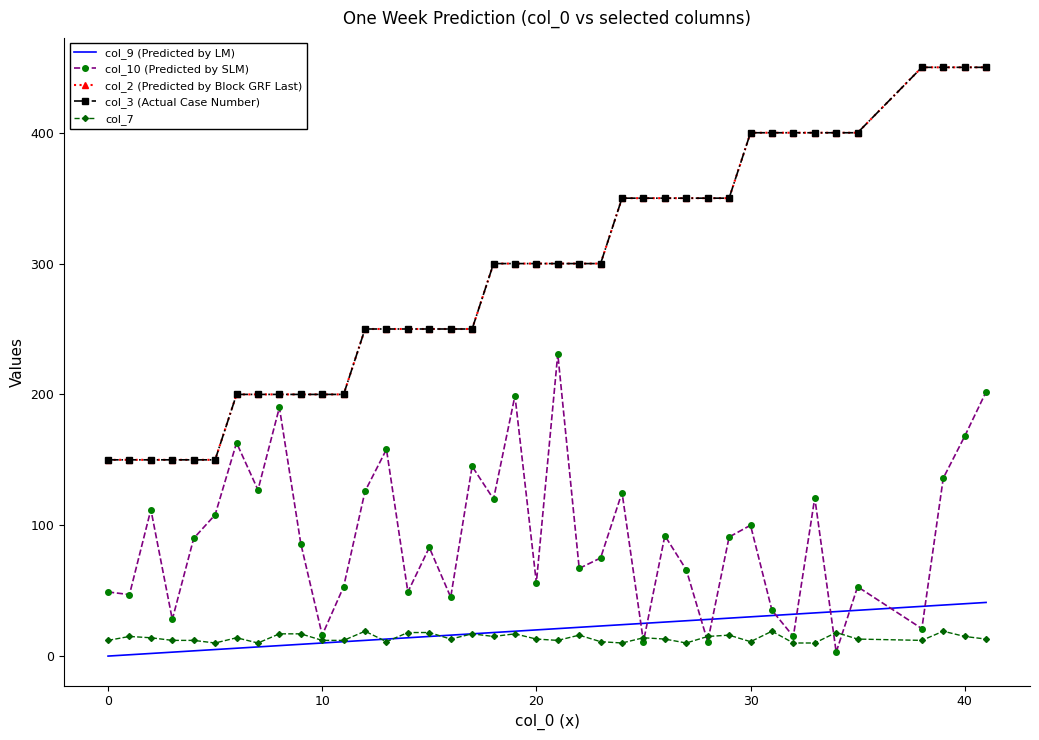

How many lines are shown in the chart?

5